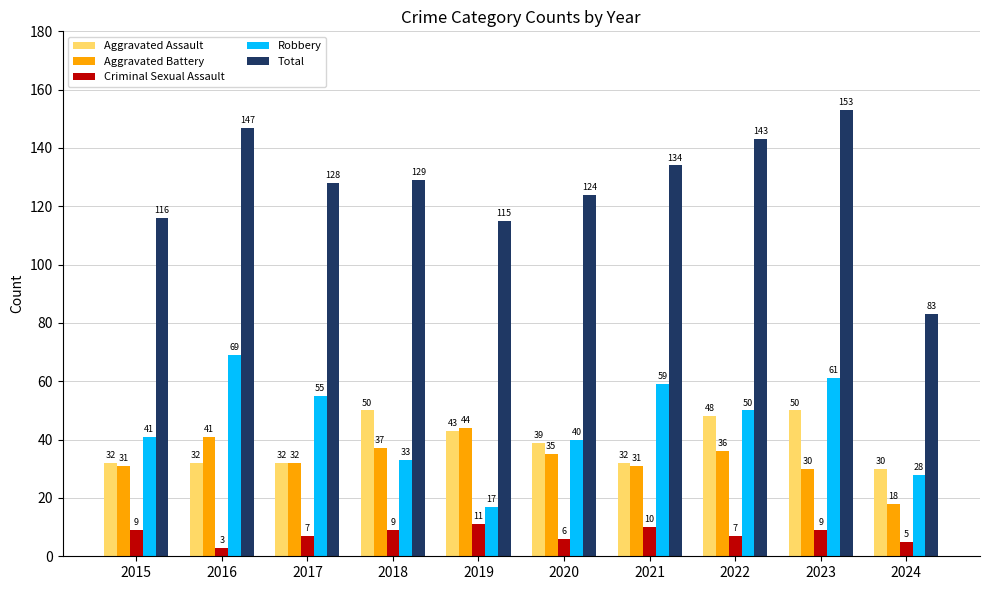

Which series has the largest range (max minus min)?

Total